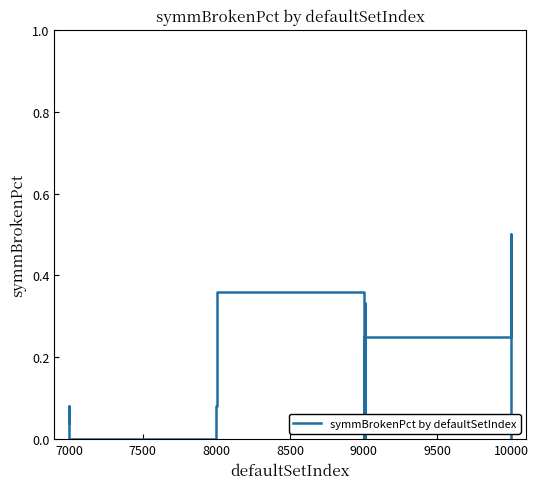

What is the sum of all values?

2.7